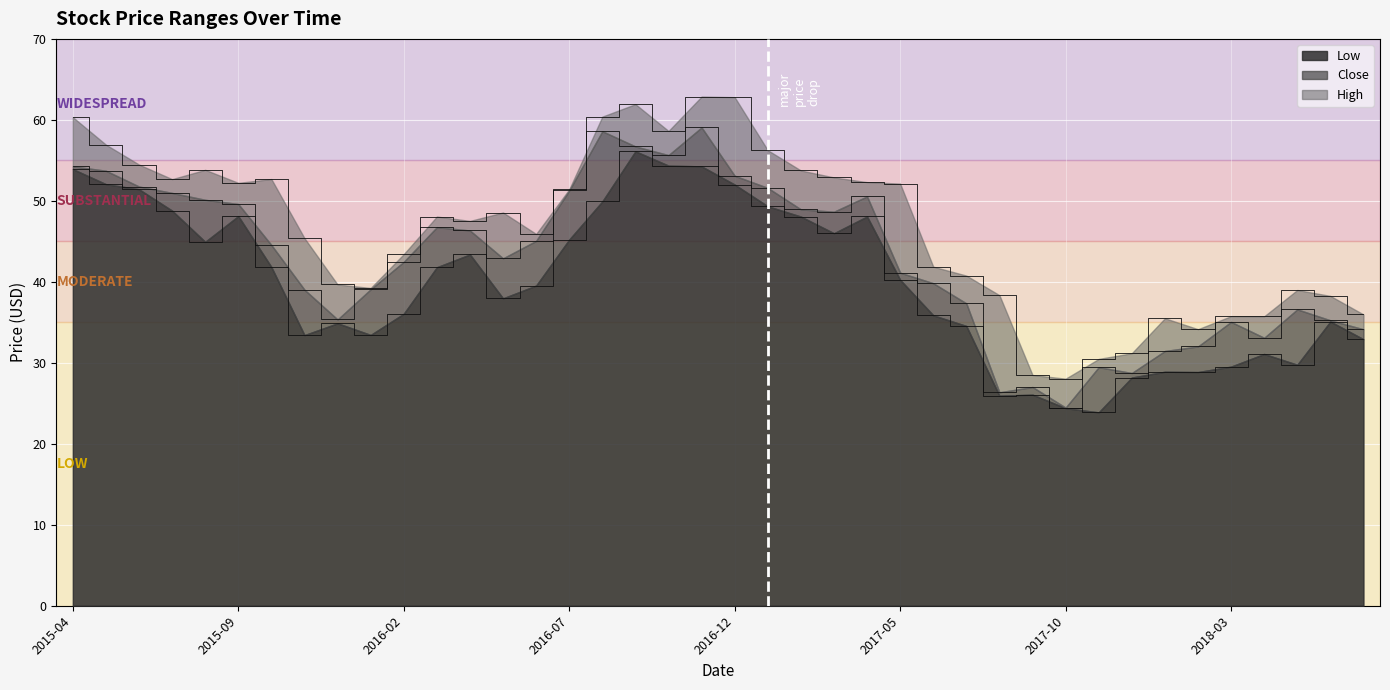

Reading left to right, transcribe all the data shown in this chart.

Low: 53.9	52.1	51.4	48.8	44.9	48.1	41.8	33.4	34.9	33.4	36.1	41.8	43.4	38.0	39.5	45.2	49.9	56.1	54.3	54.3	52.0	49.3	48.1	46.0	48.1	40.2	35.9	34.5	25.9	26.1	24.4	23.9	28.2	28.9	28.9	29.5	31.1	29.8	35.1	32.9
Close: 54.3	53.7	51.8	51.0	50.1	49.6	44.5	39.0	35.3	39.1	42.5	46.8	46.3	42.9	45.1	51.3	58.6	56.7	55.7	59.1	53.1	51.6	49.0	48.7	50.5	41.1	39.8	37.3	26.4	27.0	24.5	29.5	28.7	31.5	32.0	35.0	33.1	36.6	35.2	34.1
High: 60.3	56.9	54.5	52.7	53.8	52.2	52.7	45.4	39.7	39.2	43.4	48.1	47.5	48.6	45.9	51.4	60.4	61.9	58.6	62.9	62.8	56.2	53.8	52.9	52.3	52.1	41.9	40.8	38.3	28.5	28.0	30.5	31.2	35.5	34.2	35.8	35.7	39.0	38.3	36.0